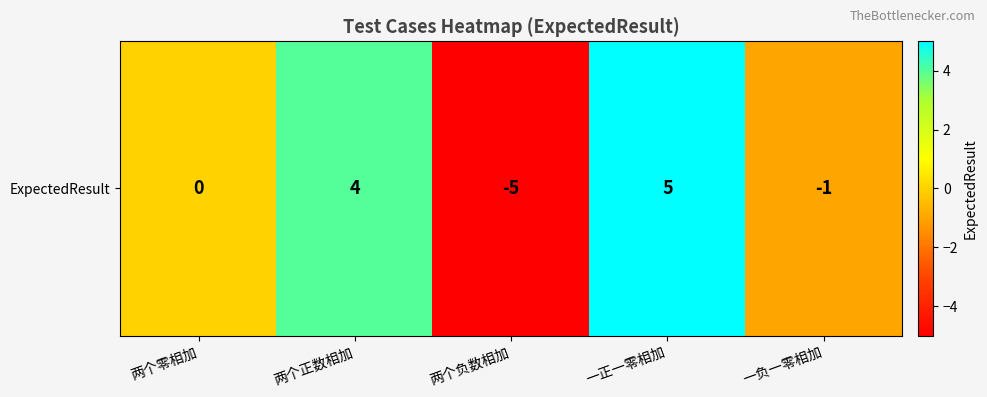

True or false: the data shows -5 at 两个负数相加.

True